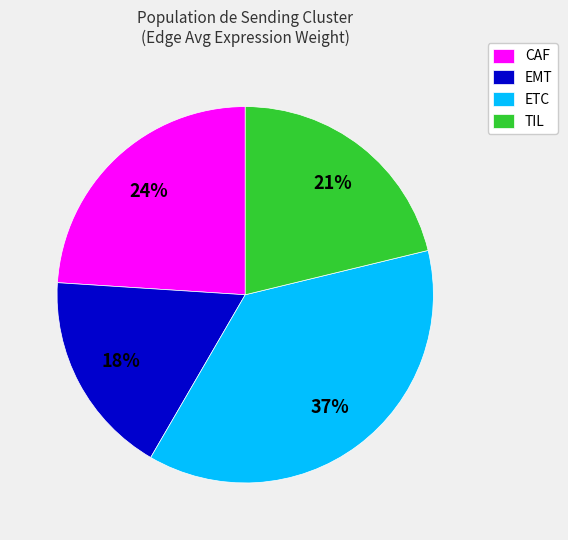

How many slices are in this pie chart?

4